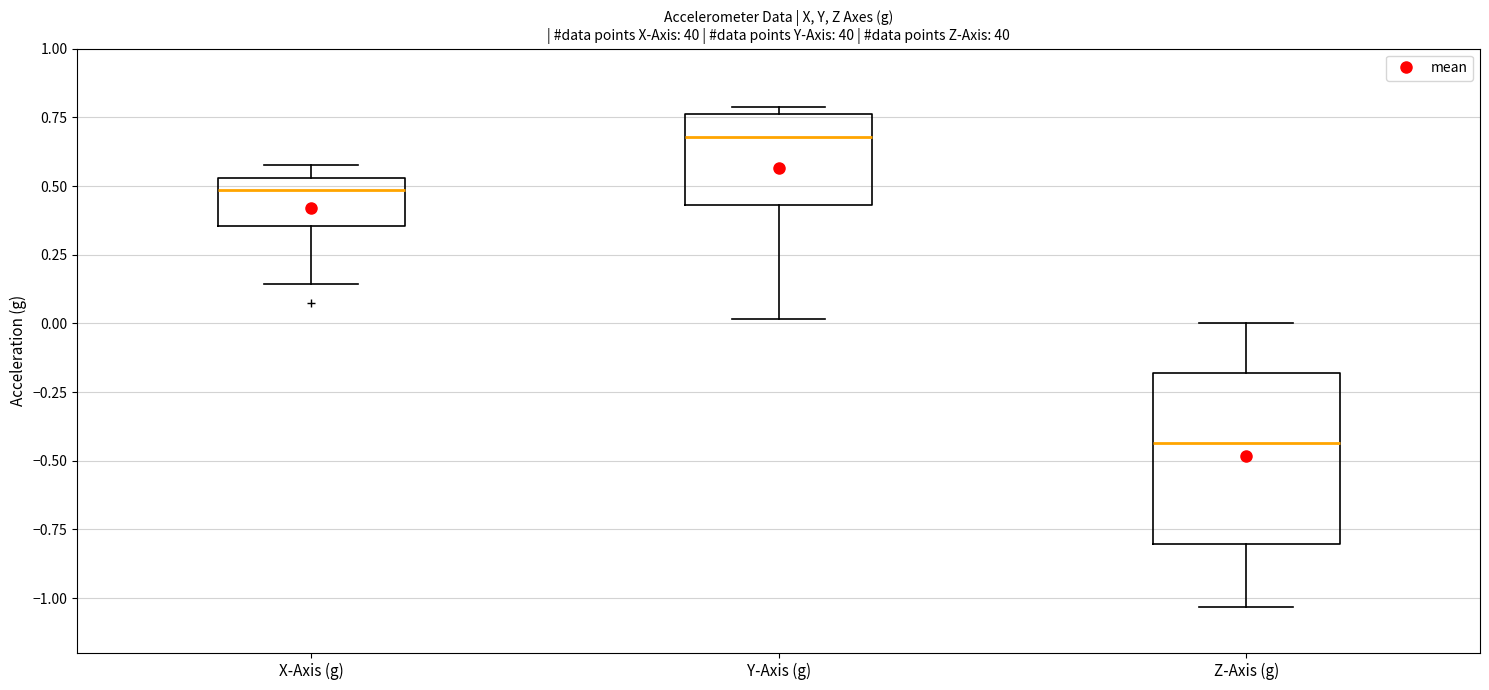

Where does the lower whisker of the box for Y-Axis (g) end on the y-axis? The values are not printed on the chart, so give them approximately, as read against the axis.

0.00